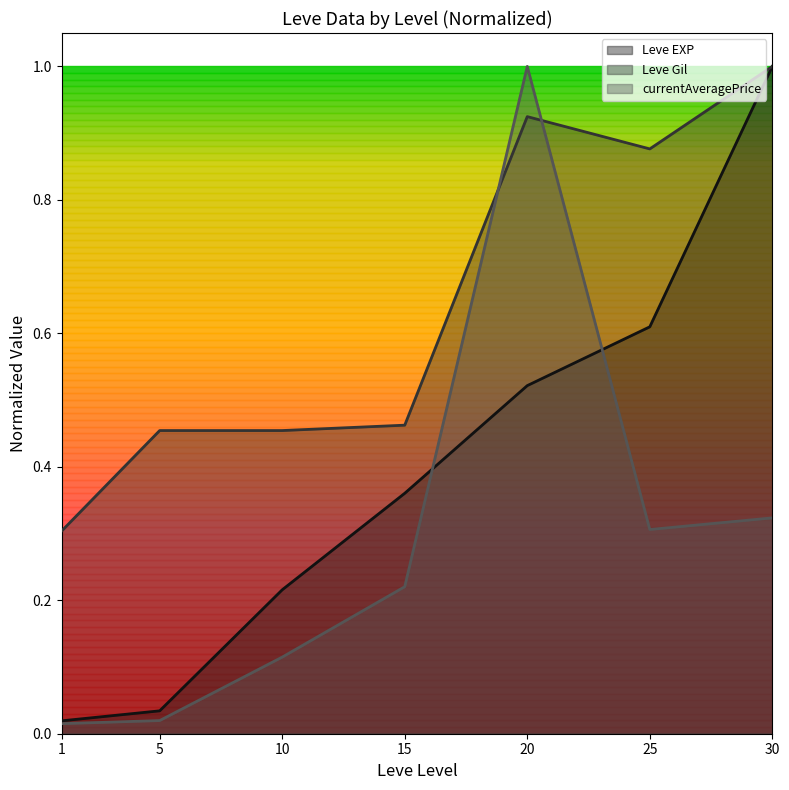

At which label is Leve Gil closest to 0?

1